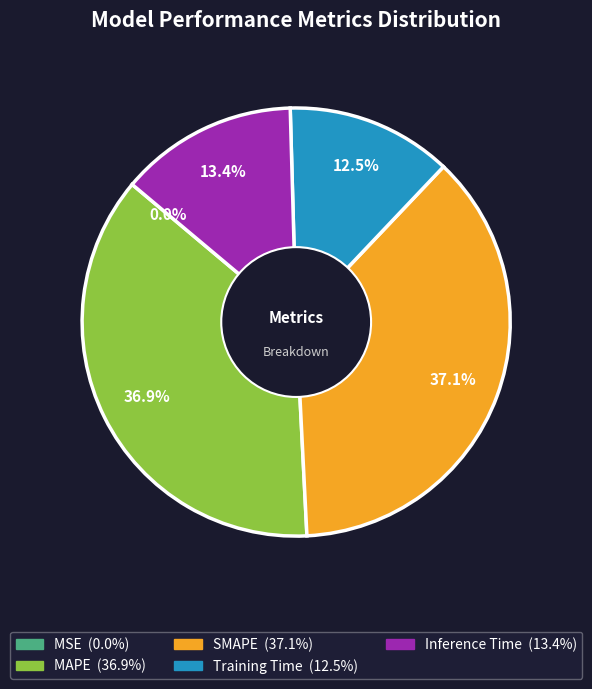

Is it true that MAPE is 29% of the pie?

False